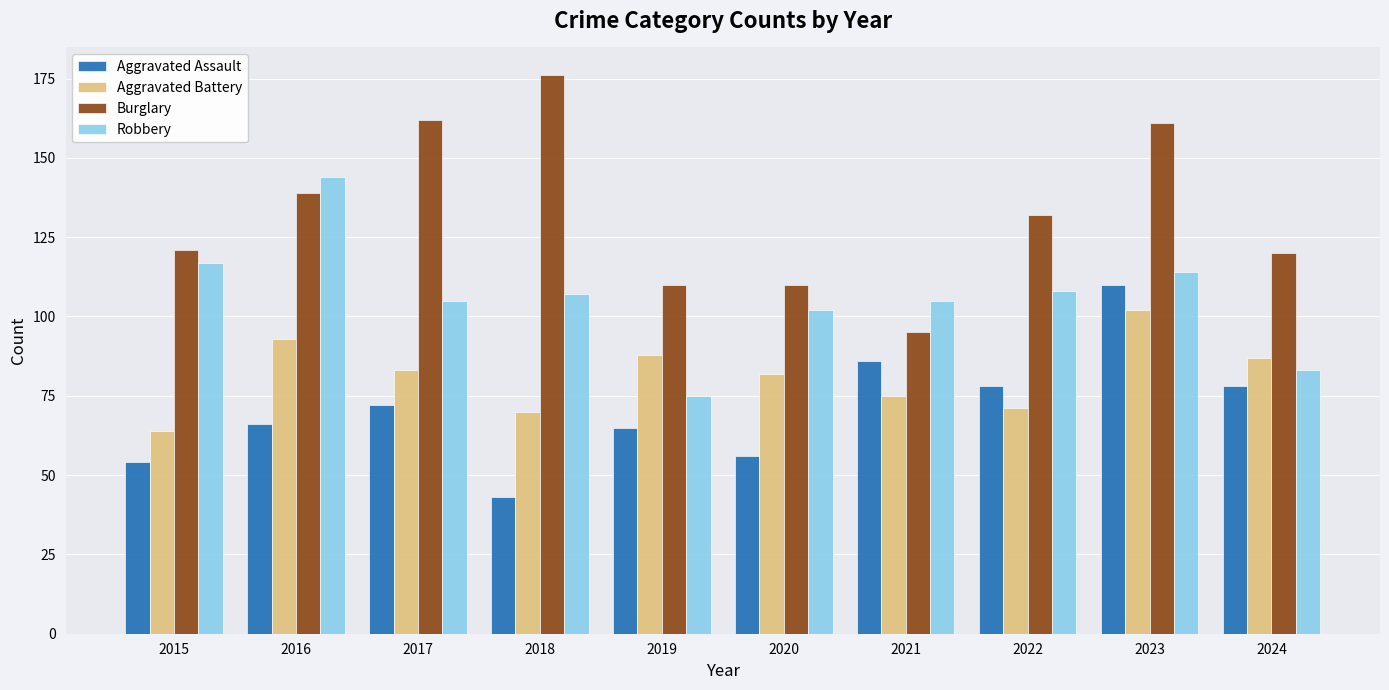

Are the bars horizontal?

No